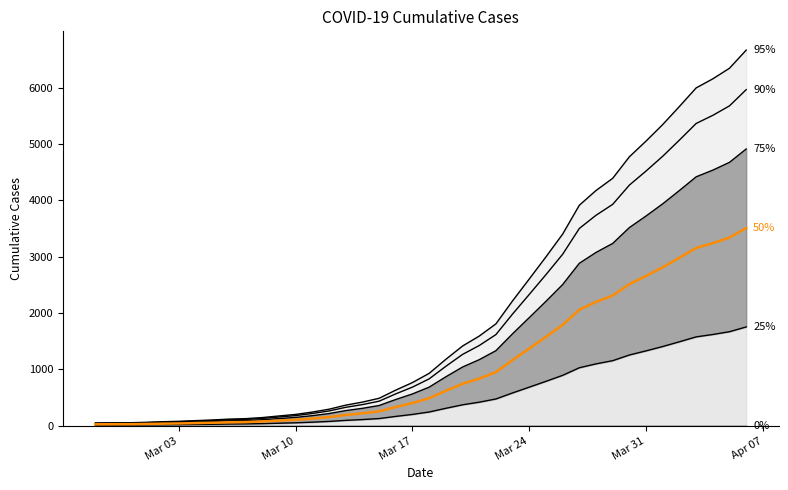

Which series has the largest range (max minus min)?

95%